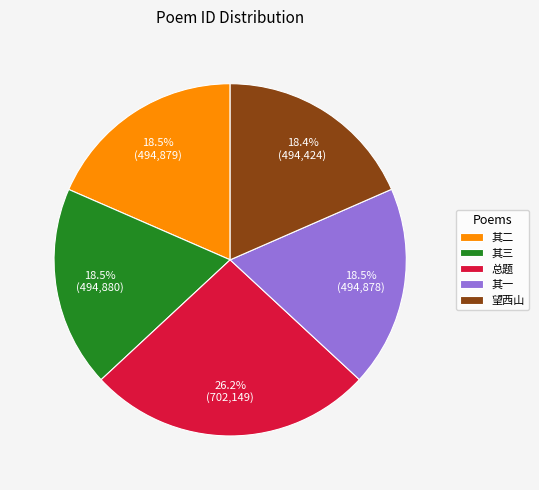

Is there any slice that represents more than half of the pie?

No